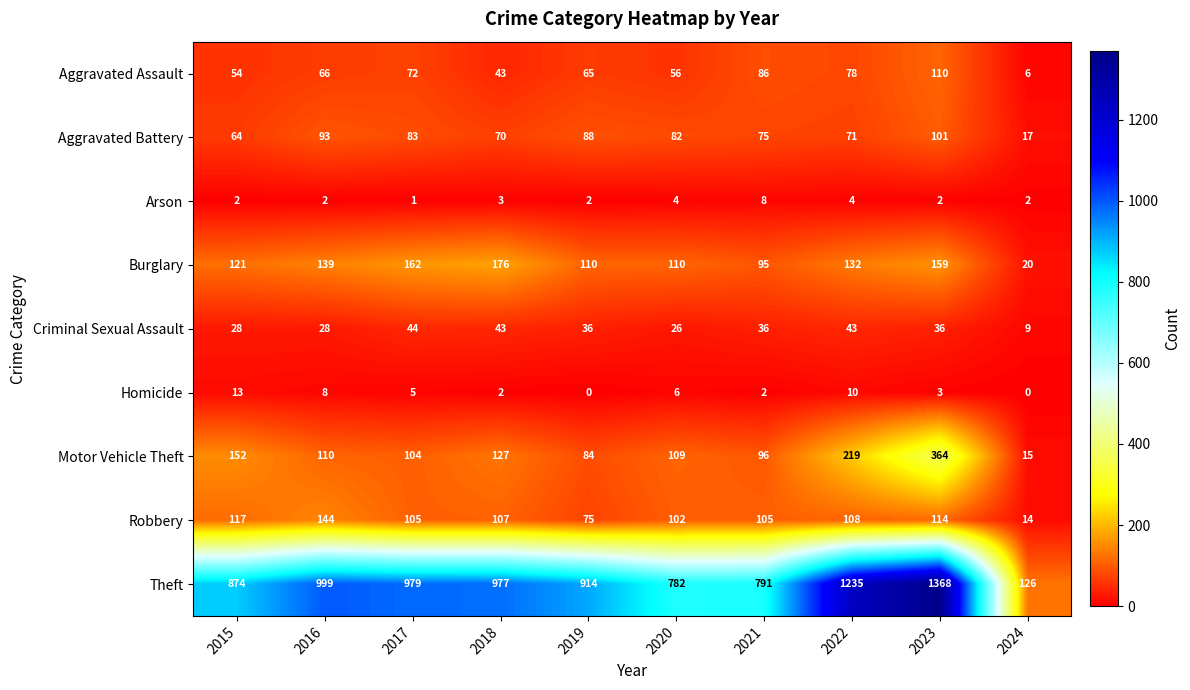

What is the total value across all series at 2021?

1294